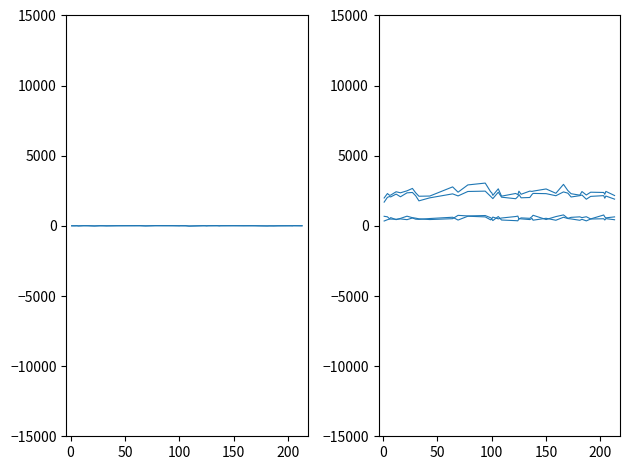

The ScheduleStrength series shows -1.1 at 22. True or false?

False